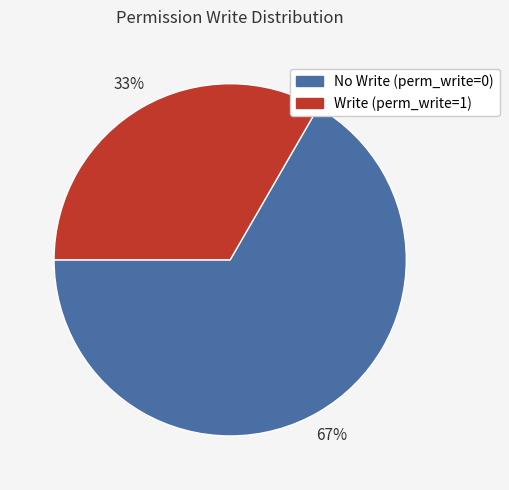

Which category accounts for the majority?

No Write (perm_write=0)